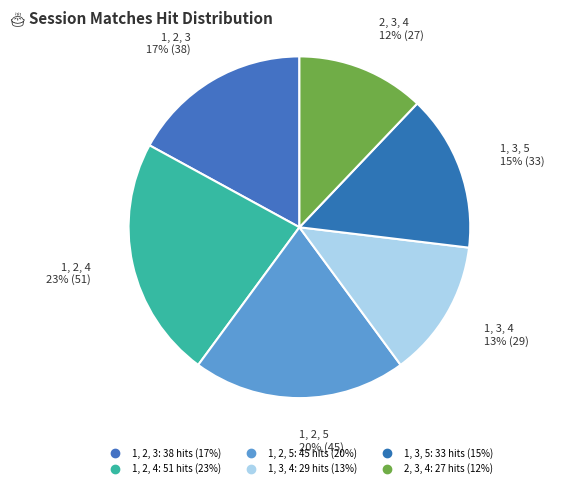

To the nearest percent, what is the average slice percentage?

17%